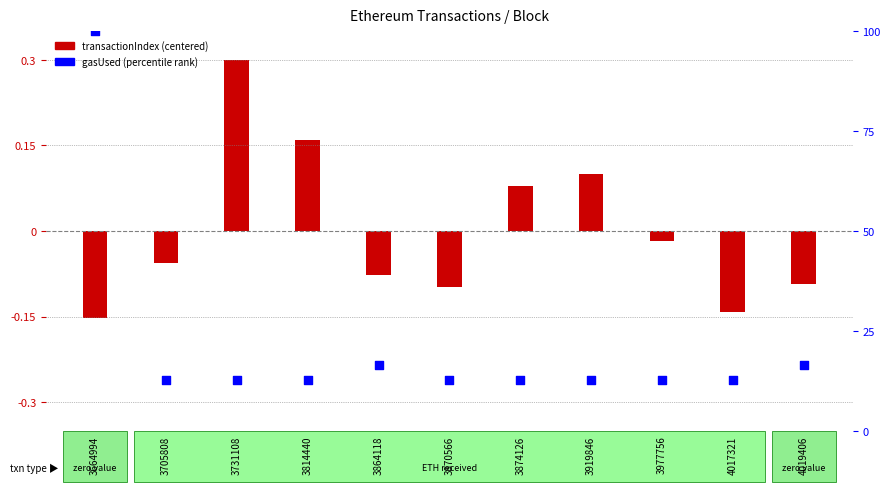

What is the change in value from 3664994 to 3870566?

-87.4